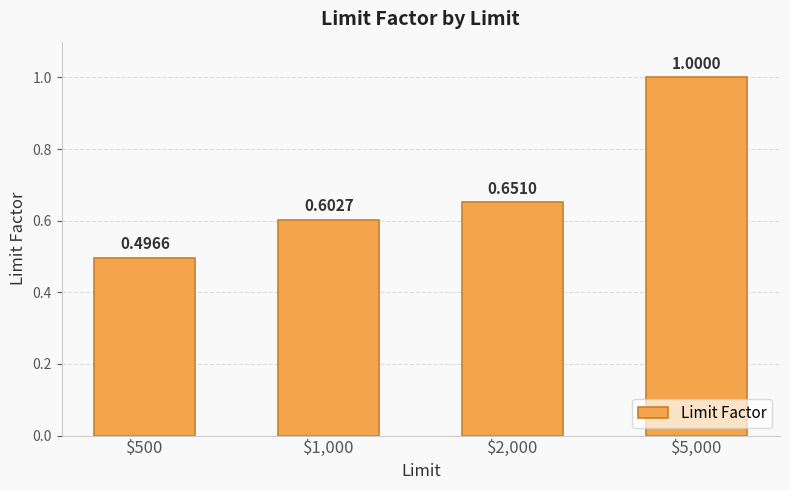

What is the approximate value at $1,000?

0.6